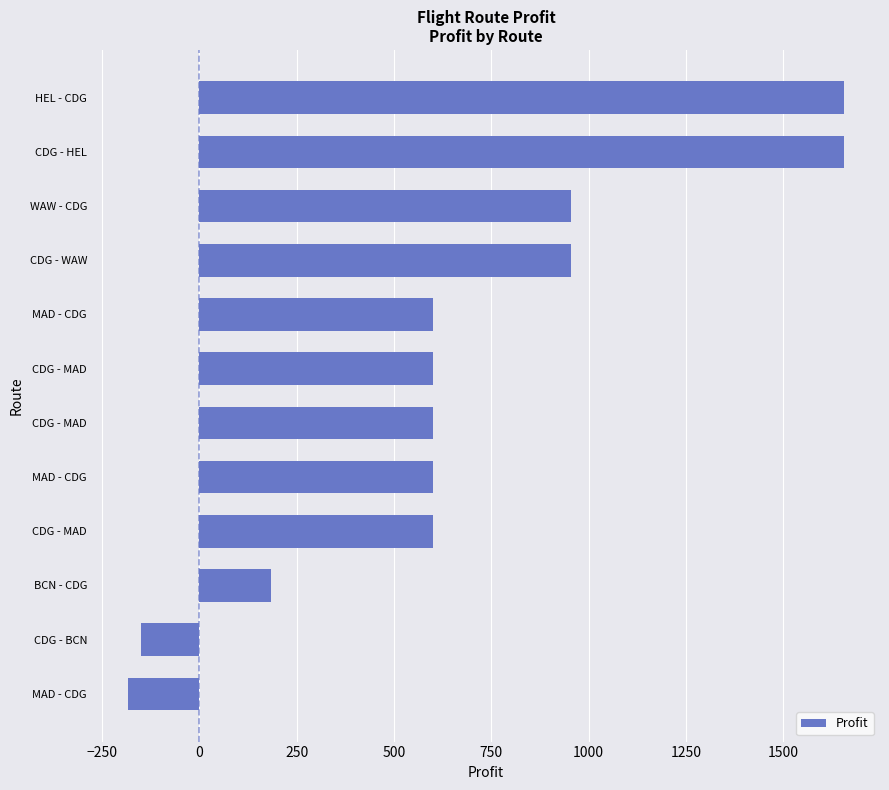

How many data points does each series have?

12